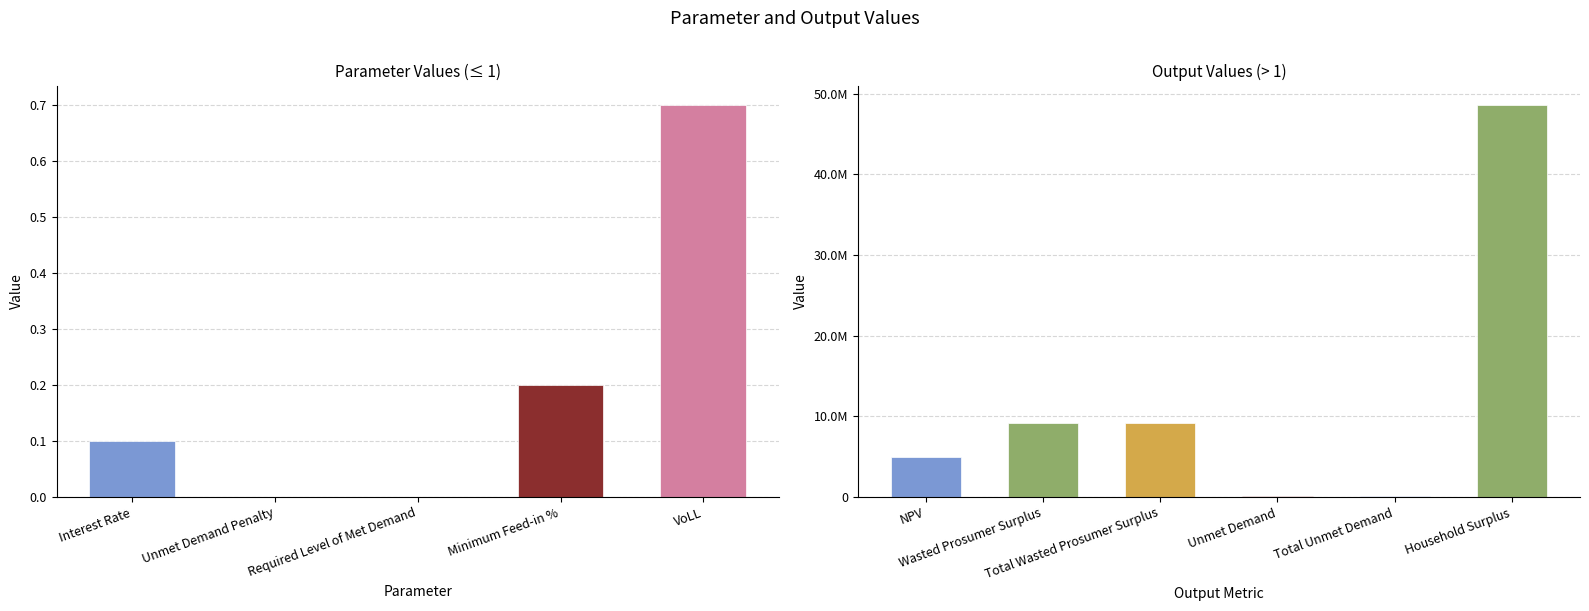

Where is the data nearest to the value 24292870?

Wasted Prosumer Surplus